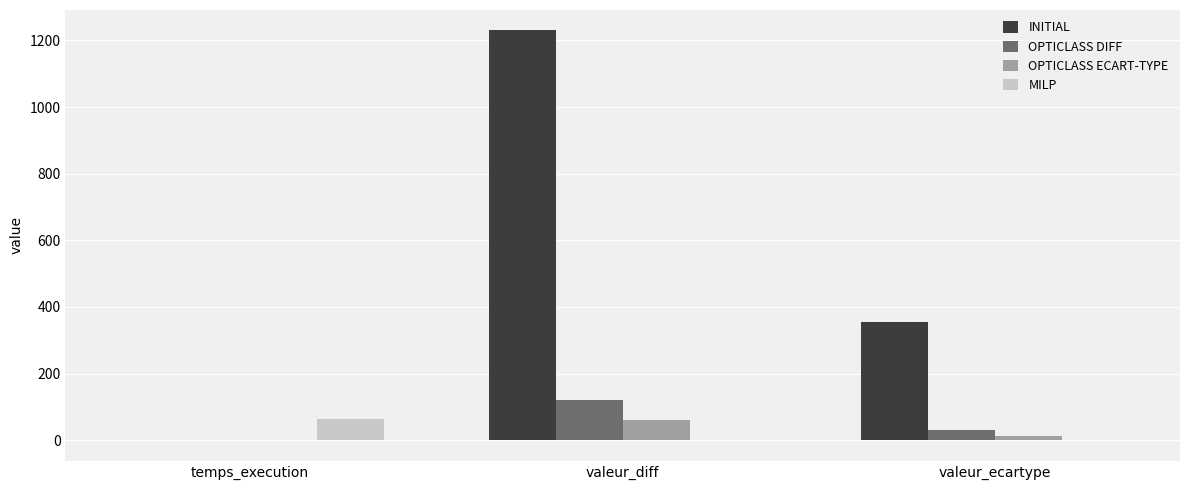

What is the spread (max minus min) of values at valeur_diff?

1231.0